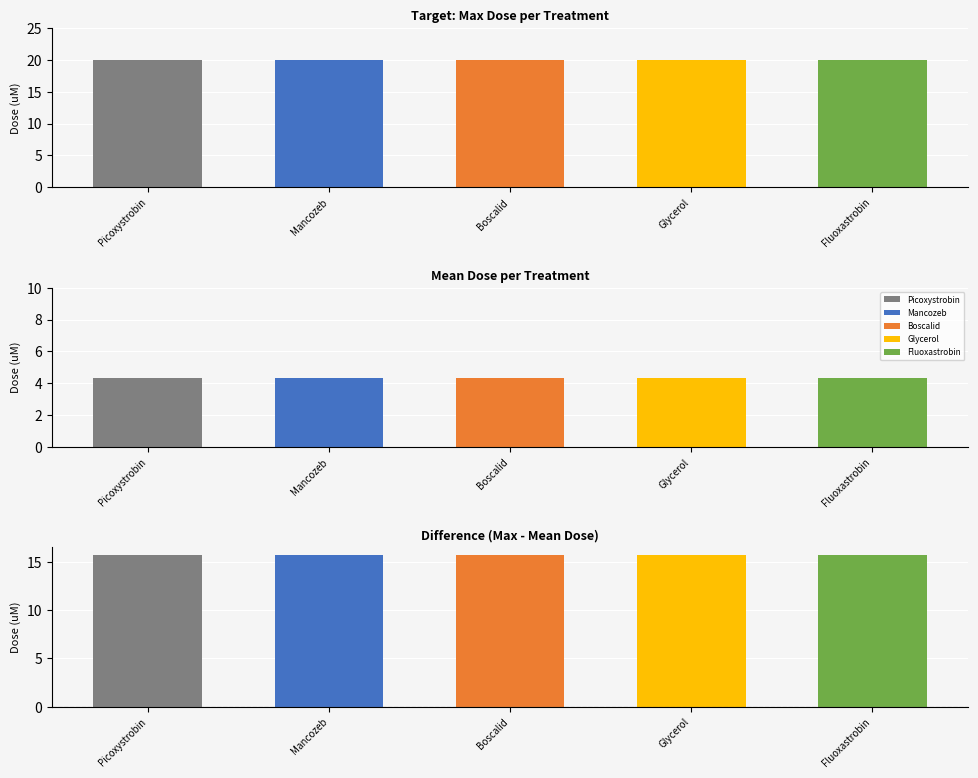

How many data points in Mancozeb are above 1?

3